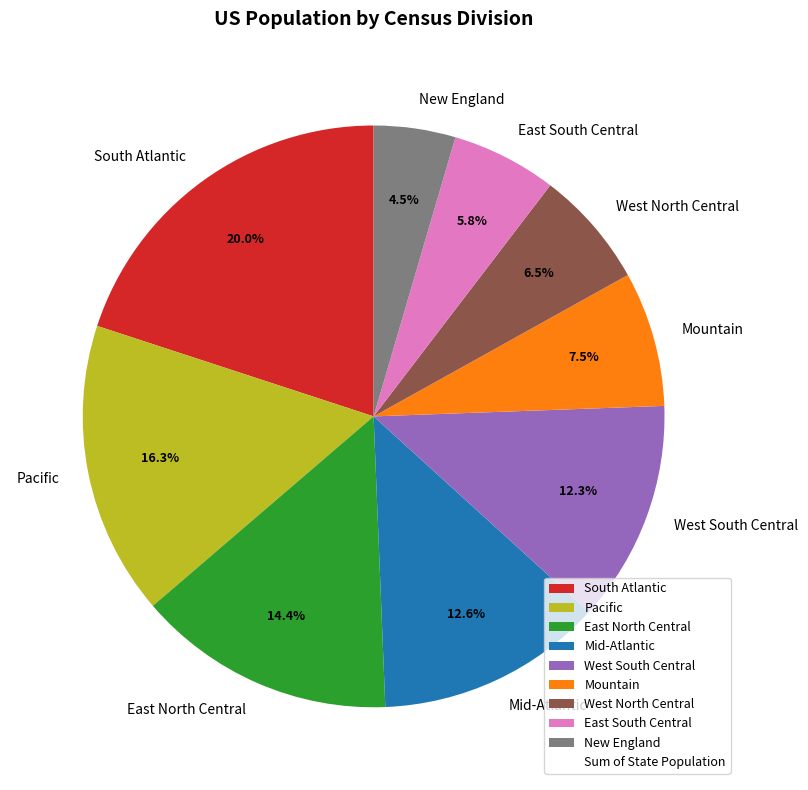

To the nearest percent, what is the average slice percentage?

11%